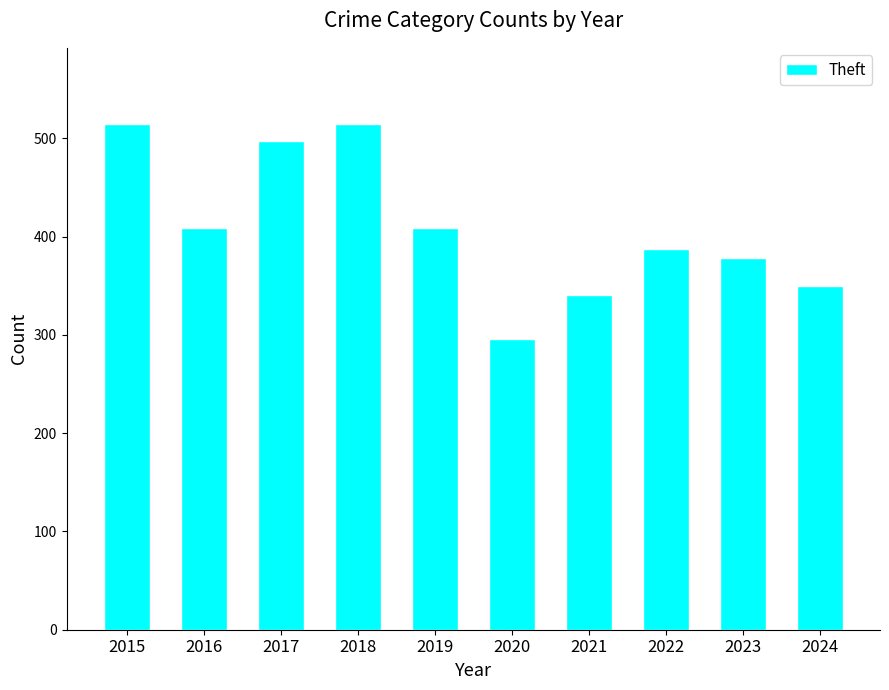

Which has a higher value, 2017 or 2015?

2015